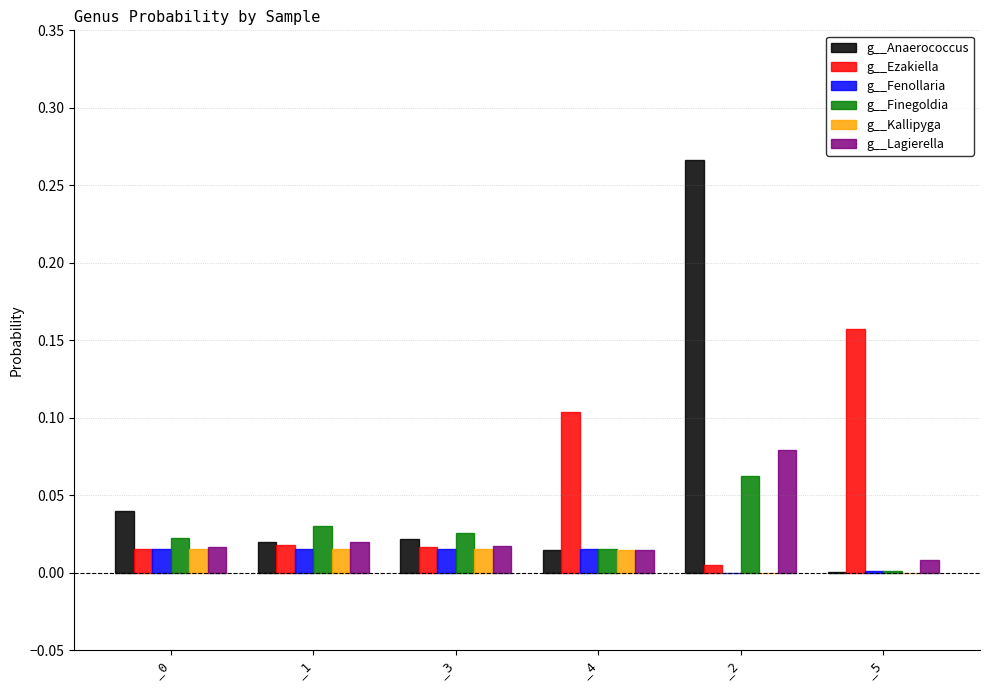

At which category is the sum across all series the highest?

_2